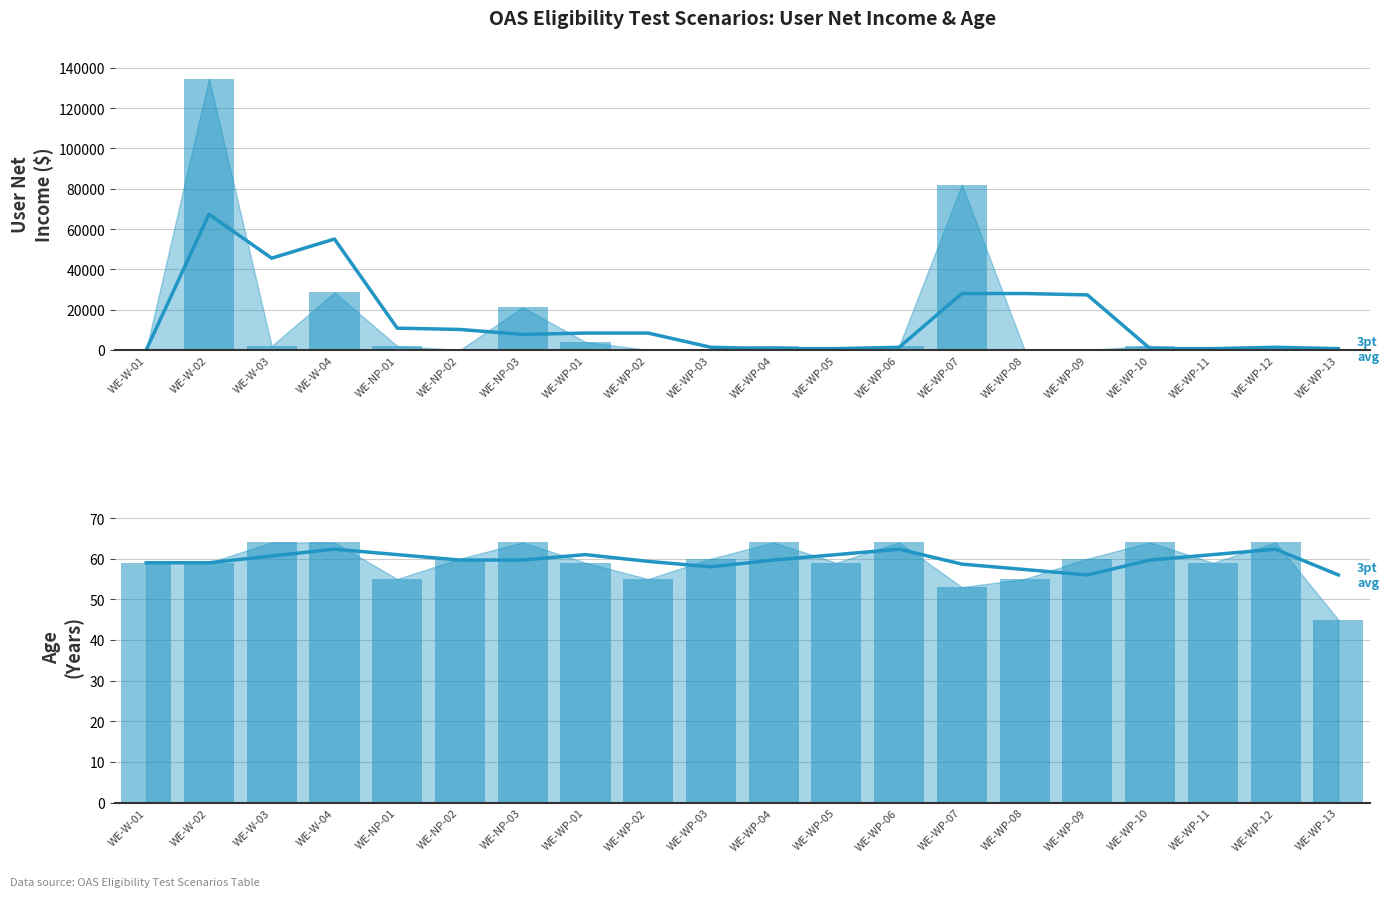

Does the chart contain any negative values?

No